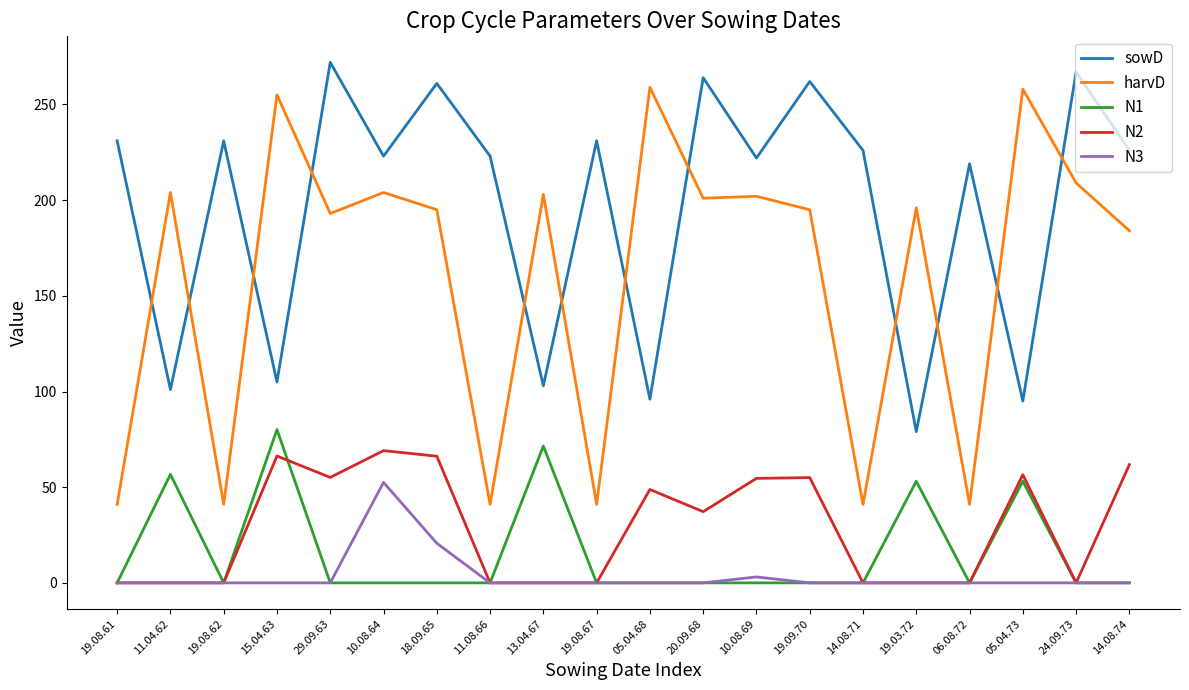

The N2 series shows 19.1 at 15.04.63. True or false?

False